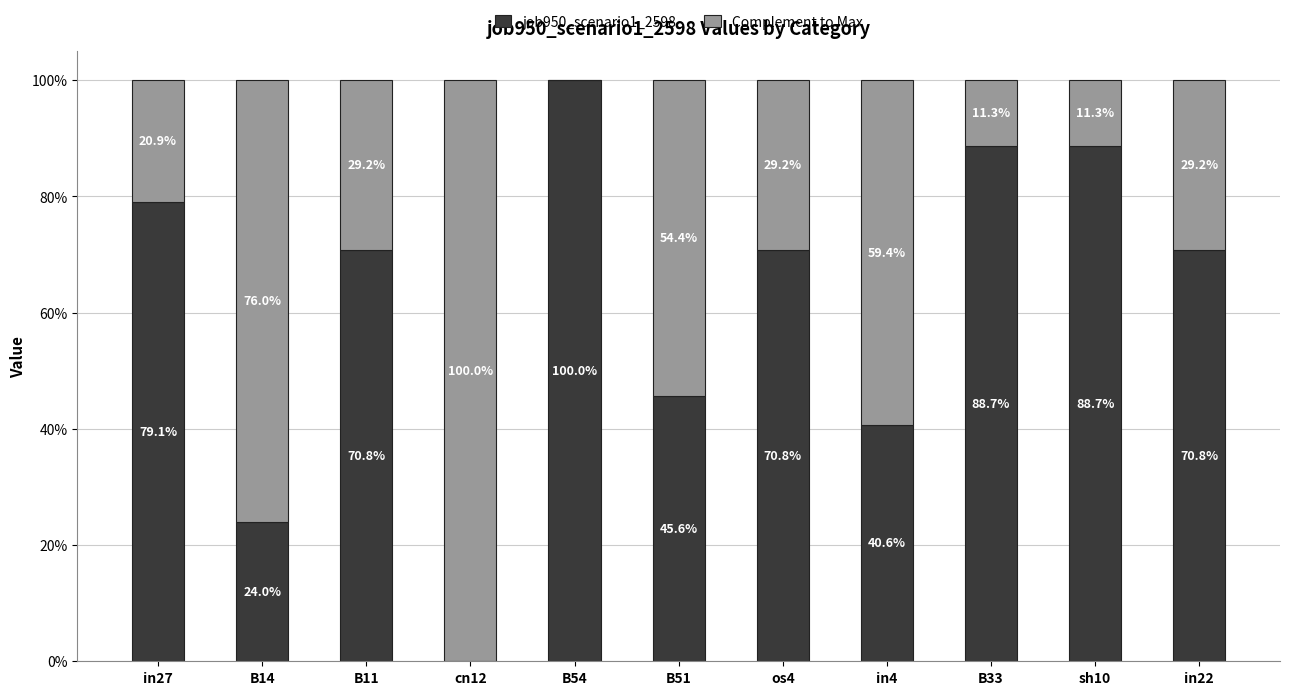

Are the bars horizontal?

No